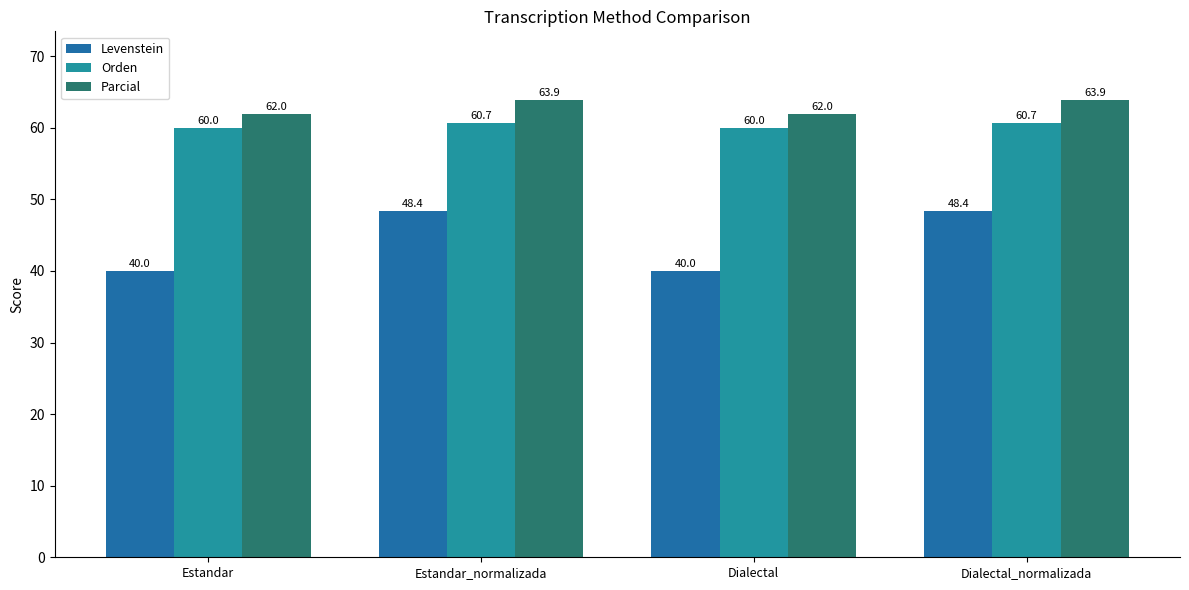

Which category has the highest value across all series?

Estandar_normalizada